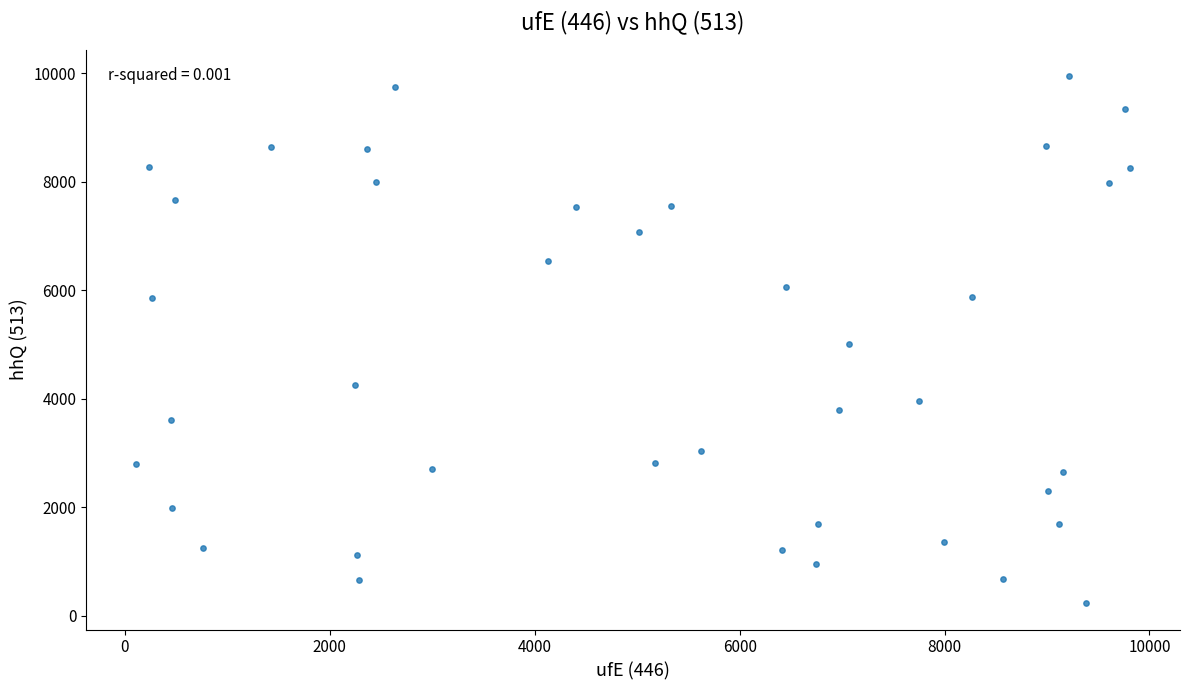

What is the range of Y values (max minus min)?

9716